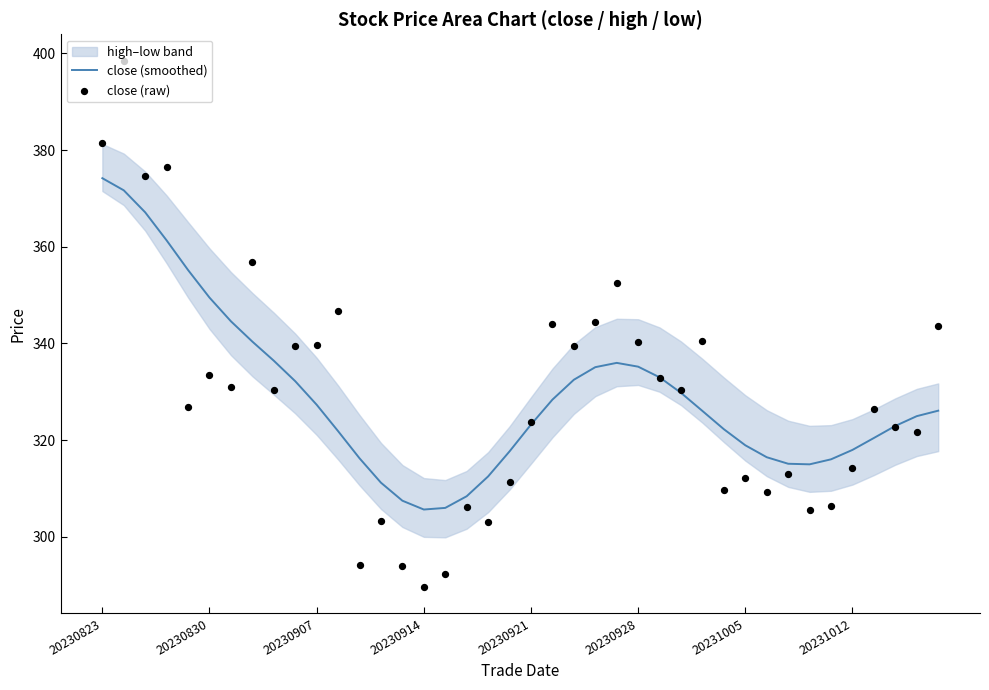

Which series has the largest total across all categories?

close (smoothed)